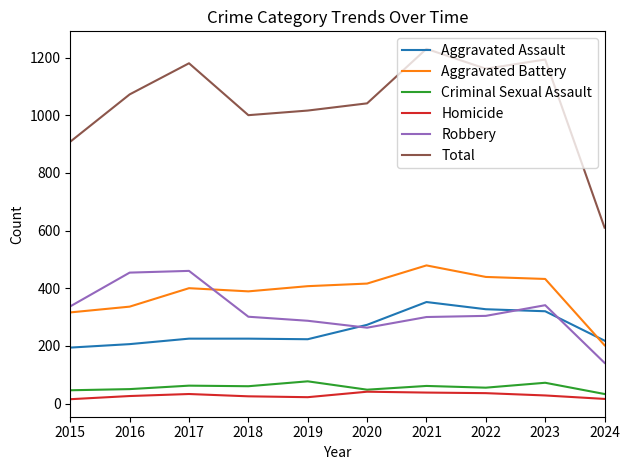

True or false: Total and Homicide intersect in this chart.

False